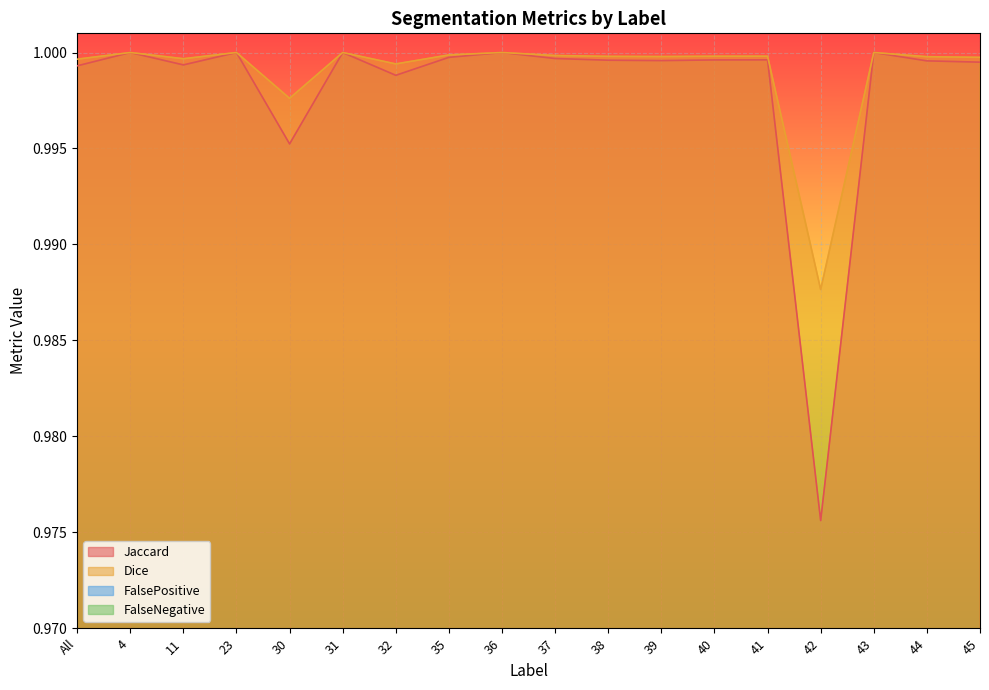

Between All and 32, which series saw the biggest shift?

FalsePositive